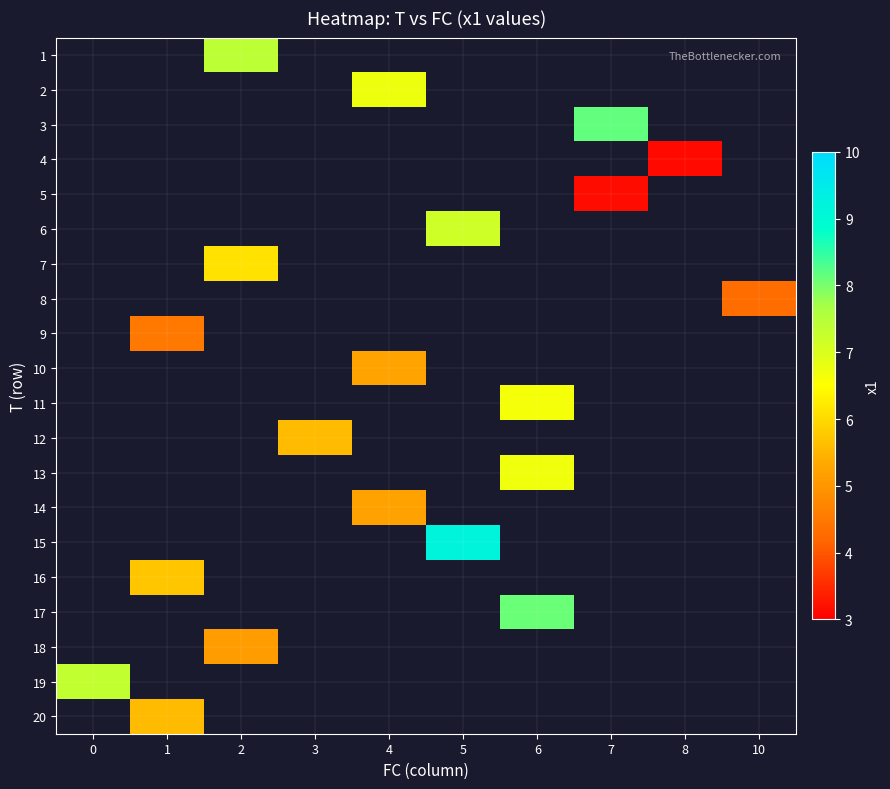

How many values in row_9 are above zero?

1